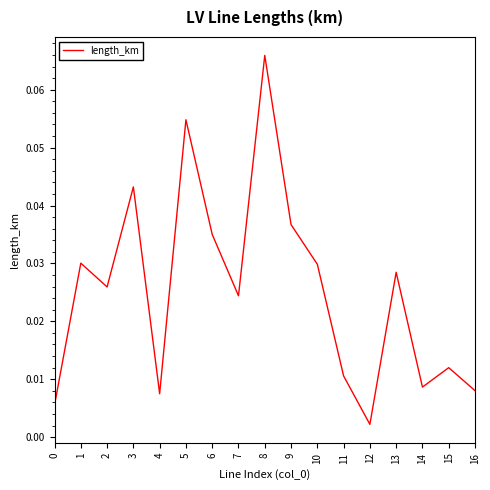

Which has a higher value, 14 or 13?

13